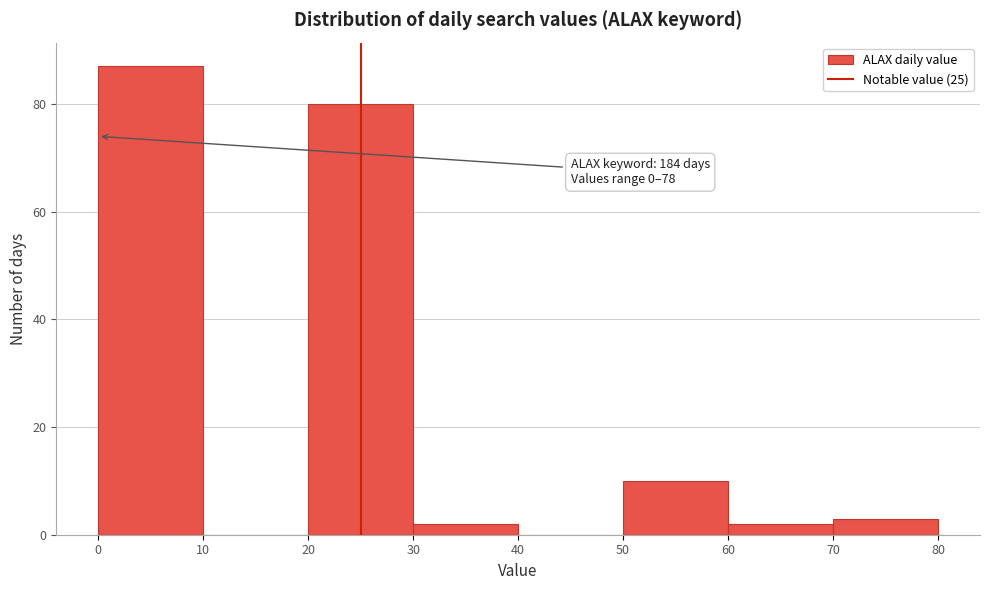

Which range on the x-axis has the tallest bar?

0 to 10